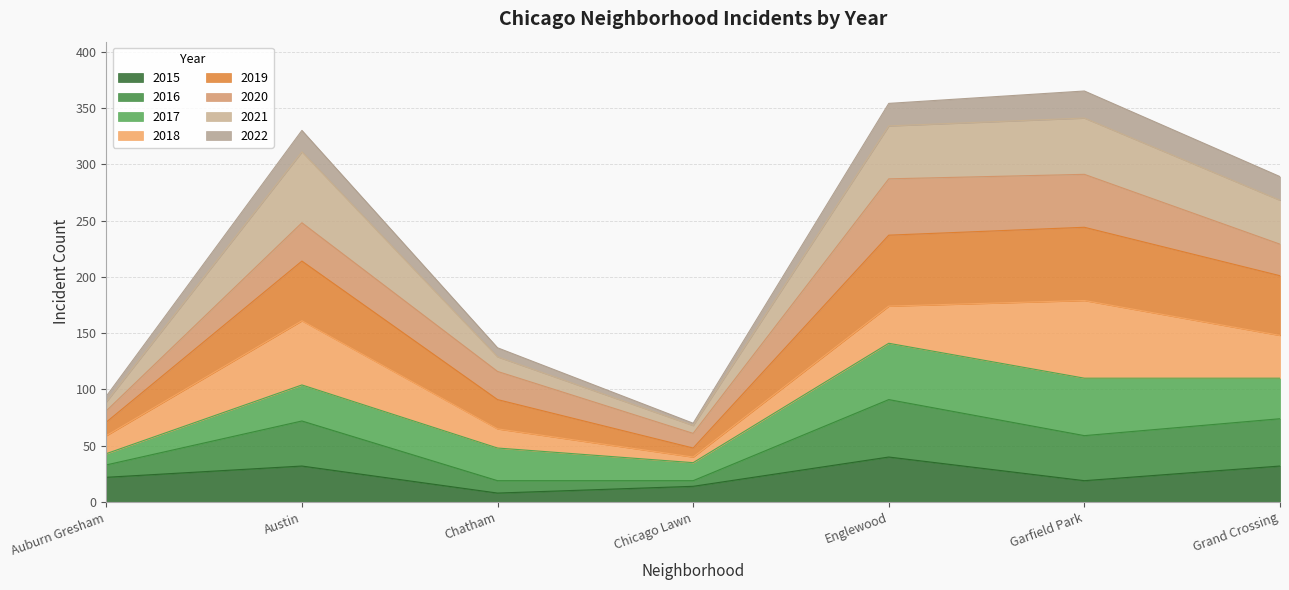

The value of 2015 at Austin is 32. True or false?

True